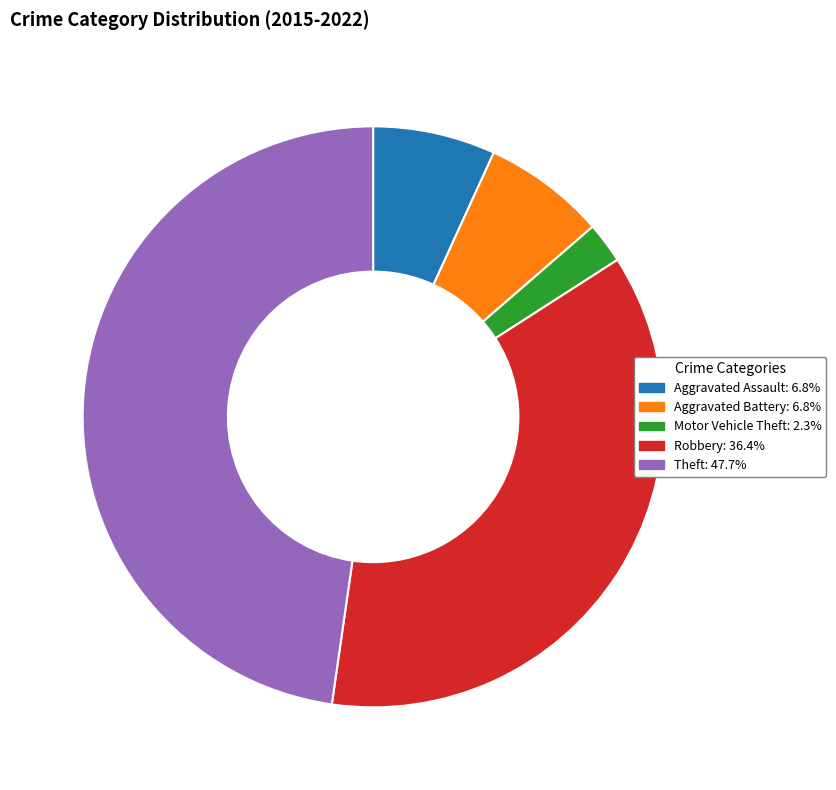

True or false: Aggravated Assault accounts for 7% of the total.

True